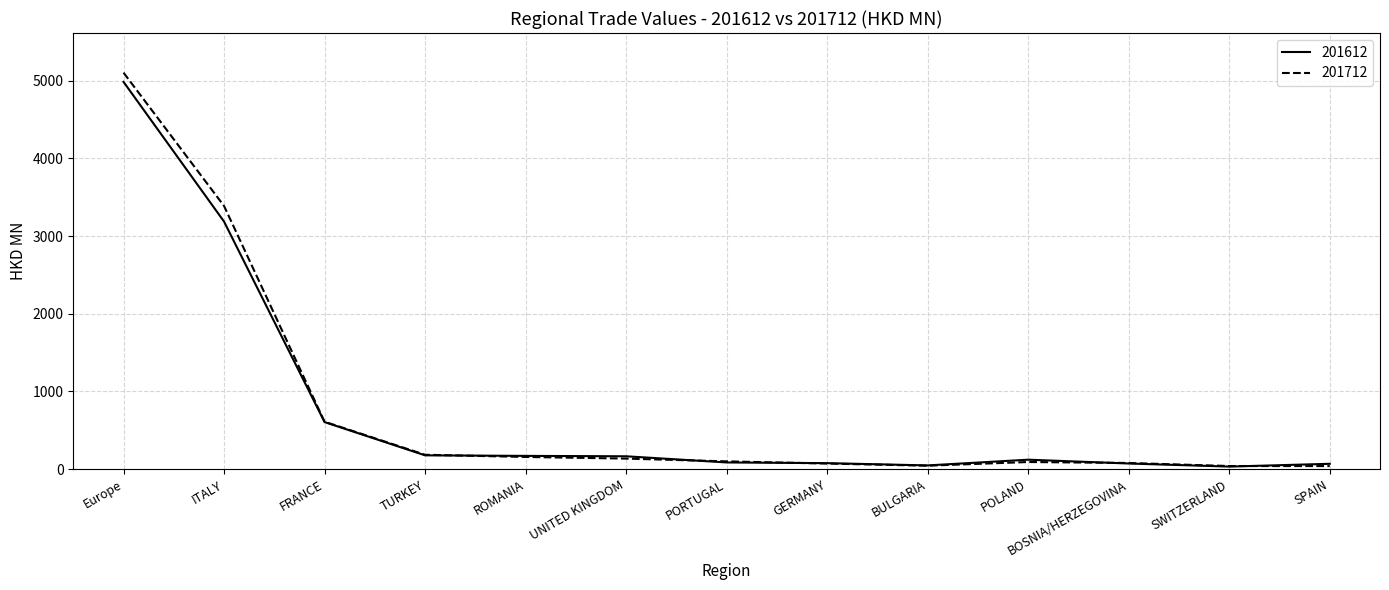

Which series ends up on top after the final intersection of 201712 and 201612?

201612